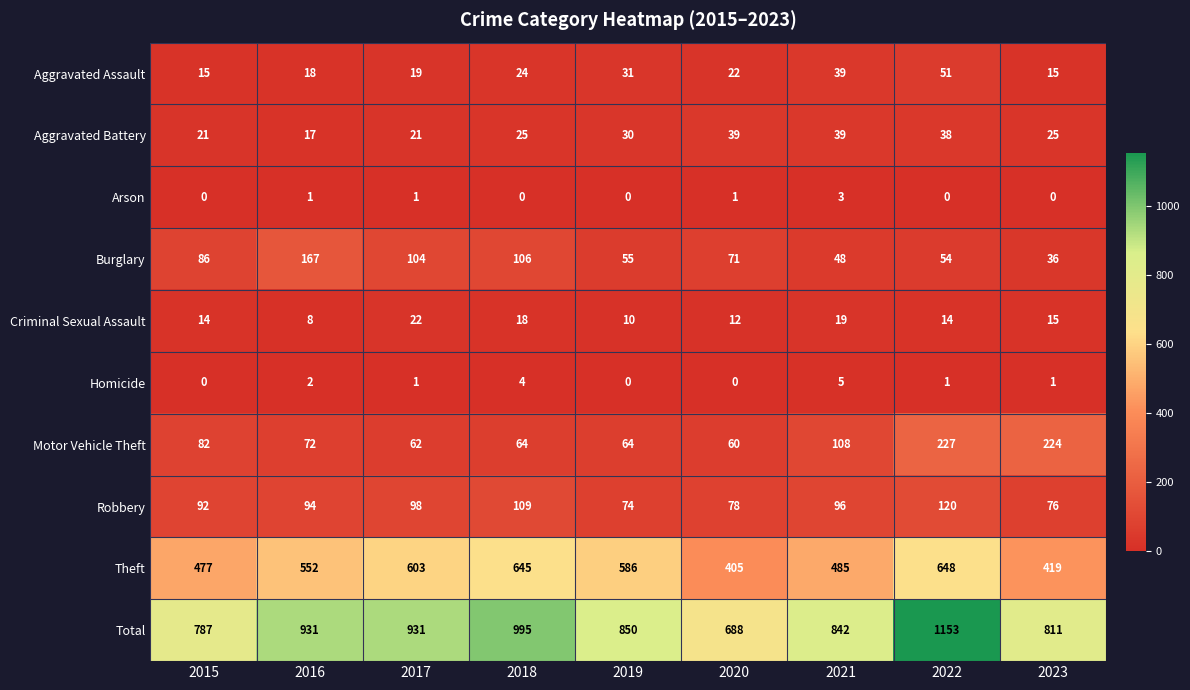

What is the spread (max minus min) of values at 2023?

811